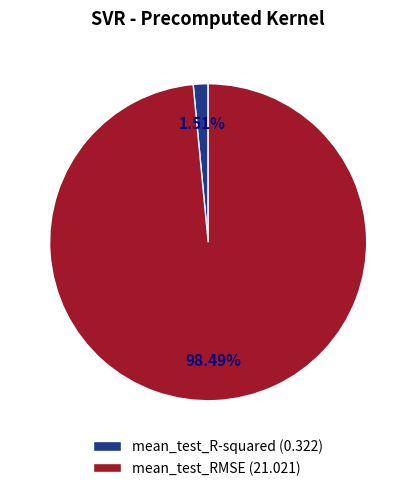

True or false: mean_test_RMSE accounts for 91% of the total.

False